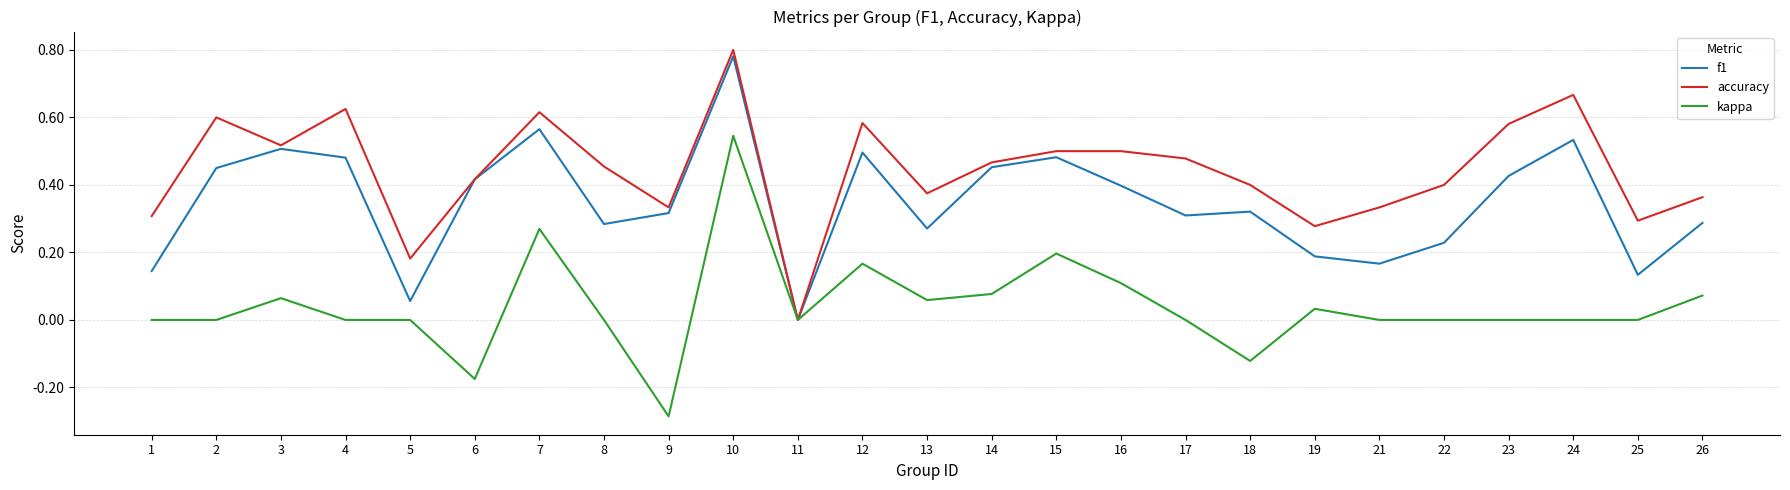

Which category has the lowest value in the f1 series?

11